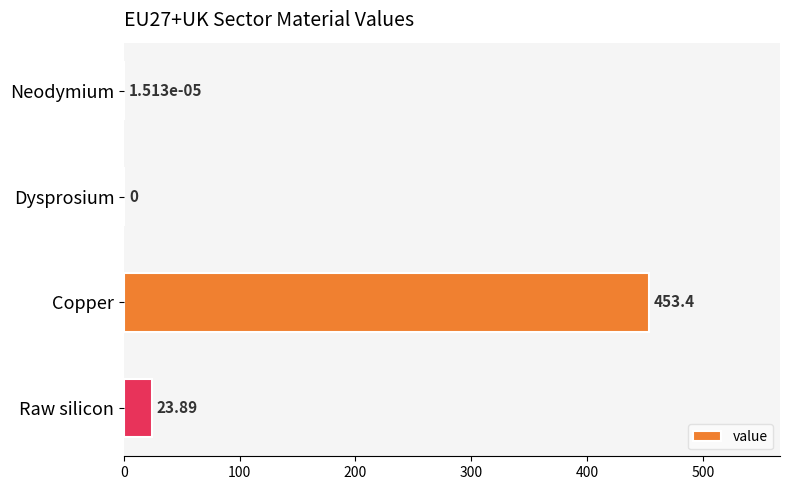

Which category has the highest value across all series?

Copper